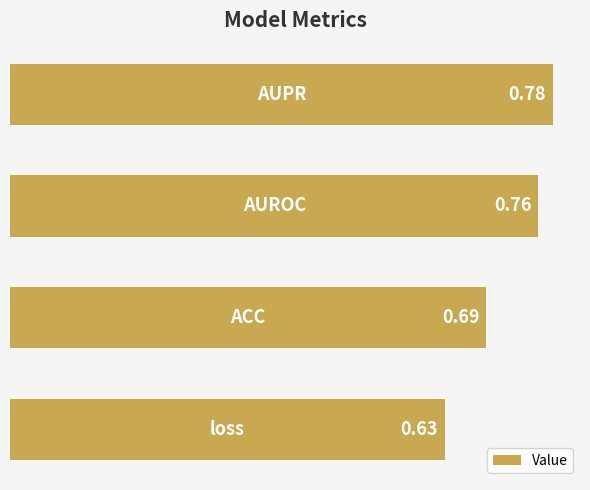

What is the sum of all values?

2.9